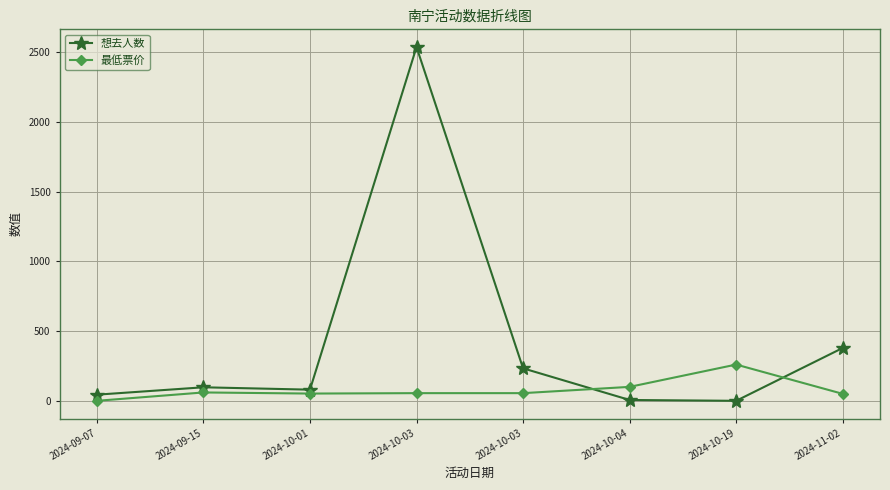

At which category is the sum across all series the highest?

2024-10-03